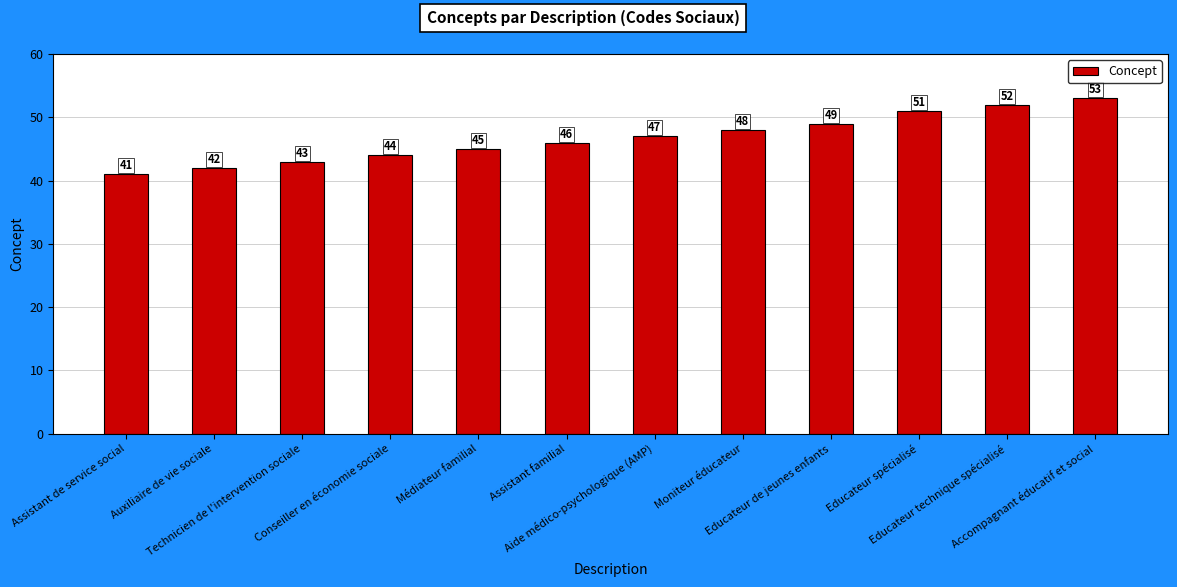

What is the sum of the values at Educateur de jeunes enfants and Assistant de service social?

90